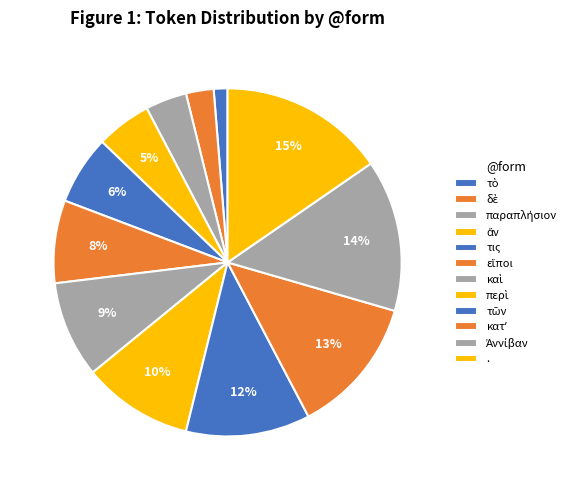

What is the change in value from τὸ to τις?

+4